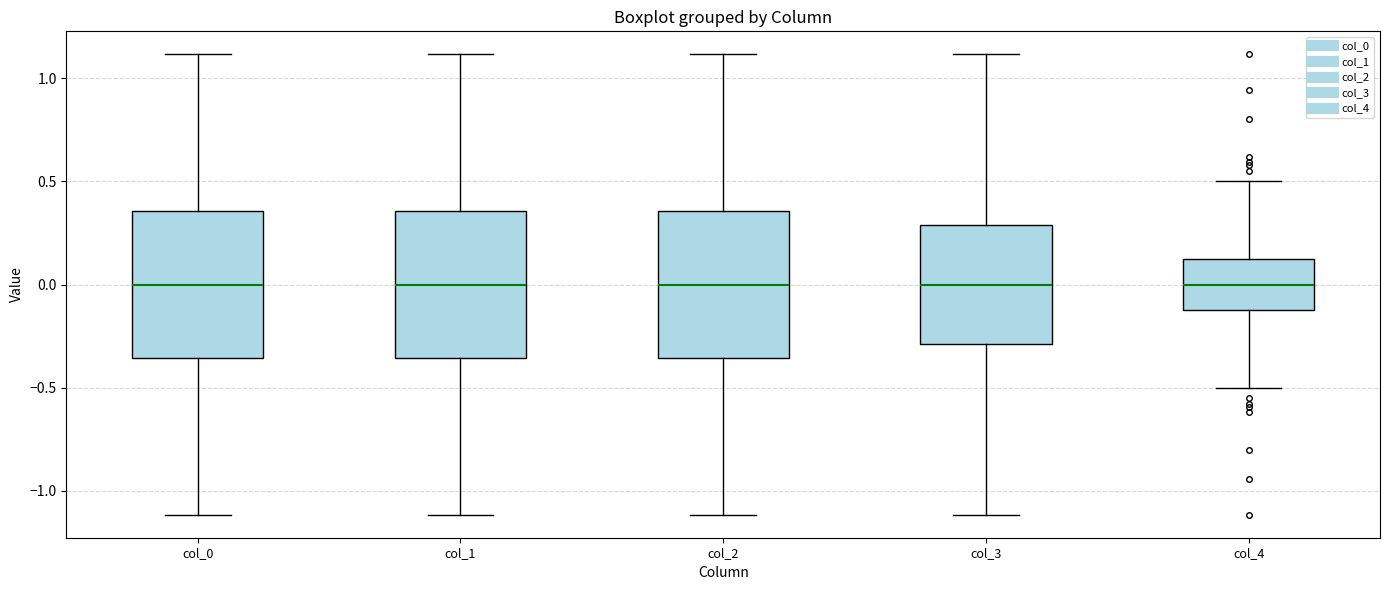

Reading left to right, transcribe this box plot: for each box, give where its median line is, the range the box spans, and where its two whiskers end, as read against the y-axis. The values are not printed on the chart, so give them approximately, as read against the axis.

col_0: median 0.00, box -0.35 to 0.35, whiskers -1.10 to 1.10
col_1: median 0.00, box -0.35 to 0.35, whiskers -1.10 to 1.10
col_2: median 0.00, box -0.35 to 0.35, whiskers -1.10 to 1.10
col_3: median 0.00, box -0.30 to 0.30, whiskers -1.10 to 1.10
col_4: median 0.00, box -0.15 to 0.15, whiskers -0.50 to 0.50